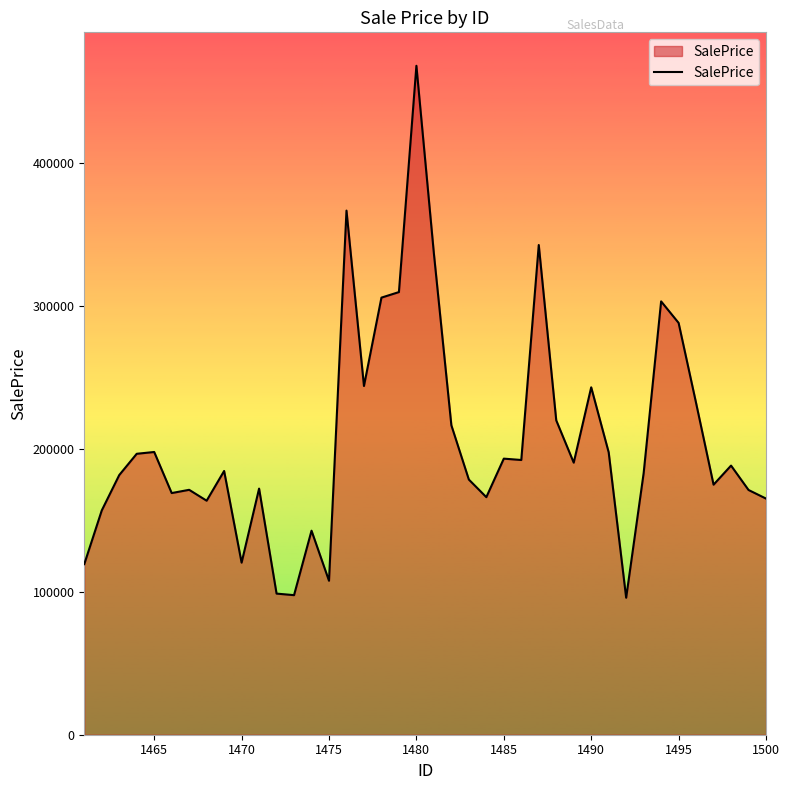

What is the difference between the maximum and minimum values?

371862.6